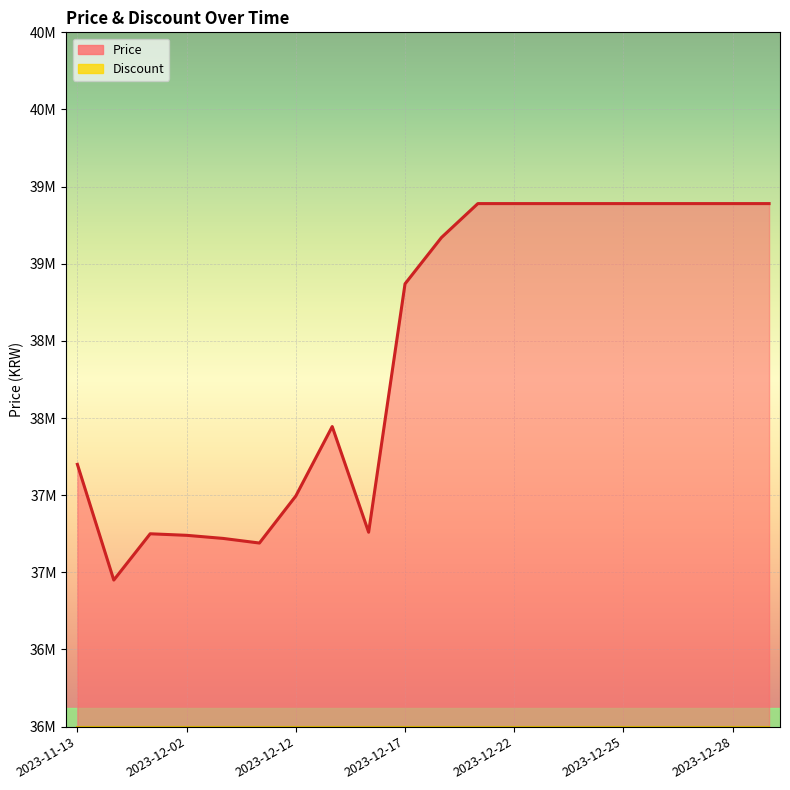

True or false: the data shows 39390000 at 2023-12-22.

True